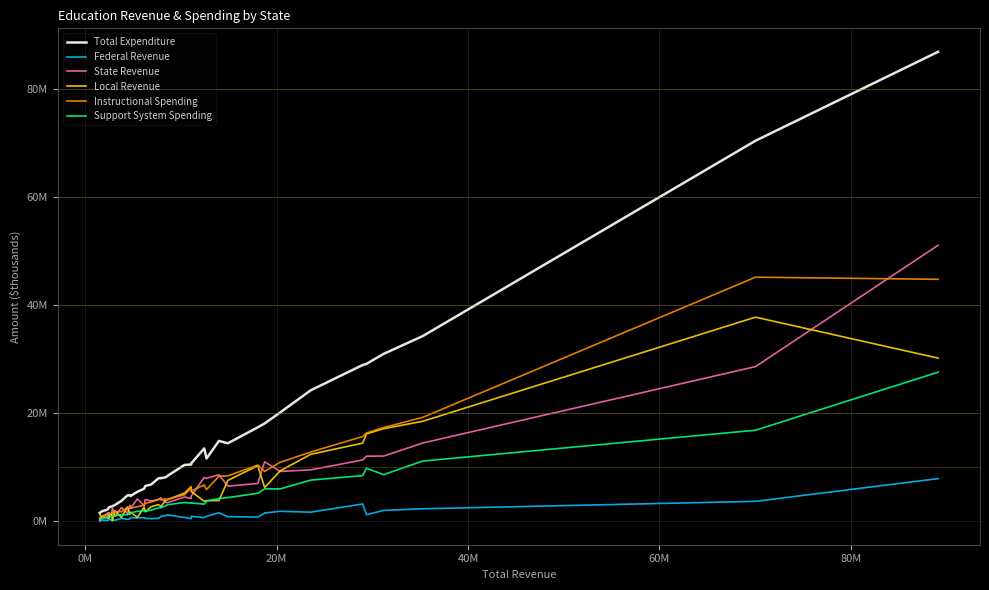

What are all the series names shown in the legend?

Total Expenditure, Federal Revenue, State Revenue, Local Revenue, Instructional Spending, Support System Spending